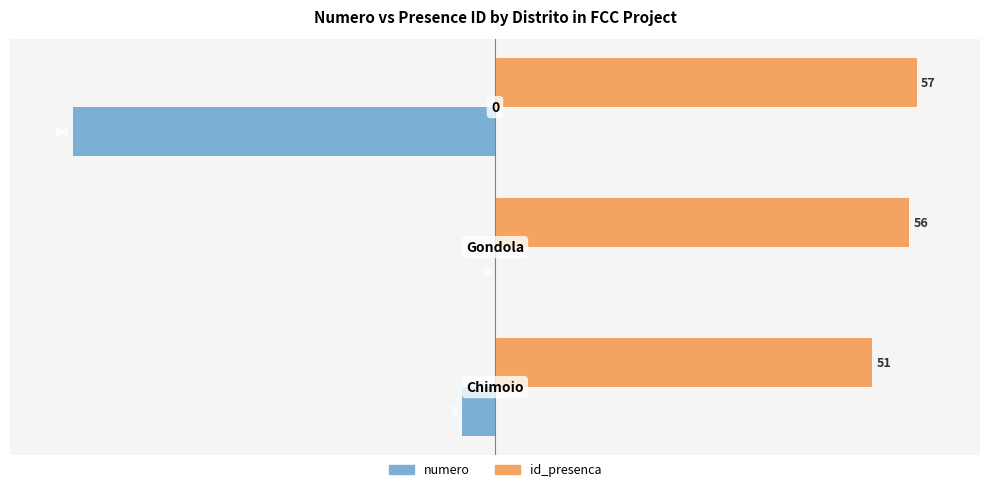

What are all the series names shown in the legend?

numero, id_presenca